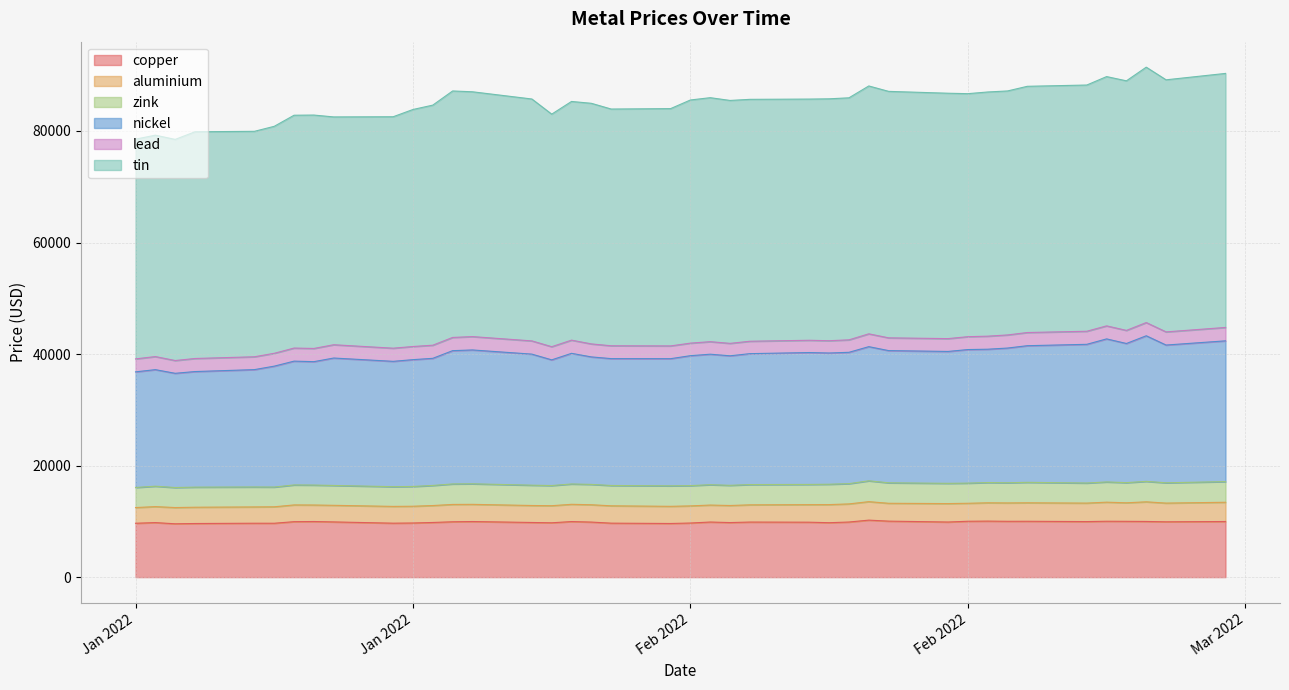

Which series changed the most between 2022-01-31 and 2022-02-18?

tin